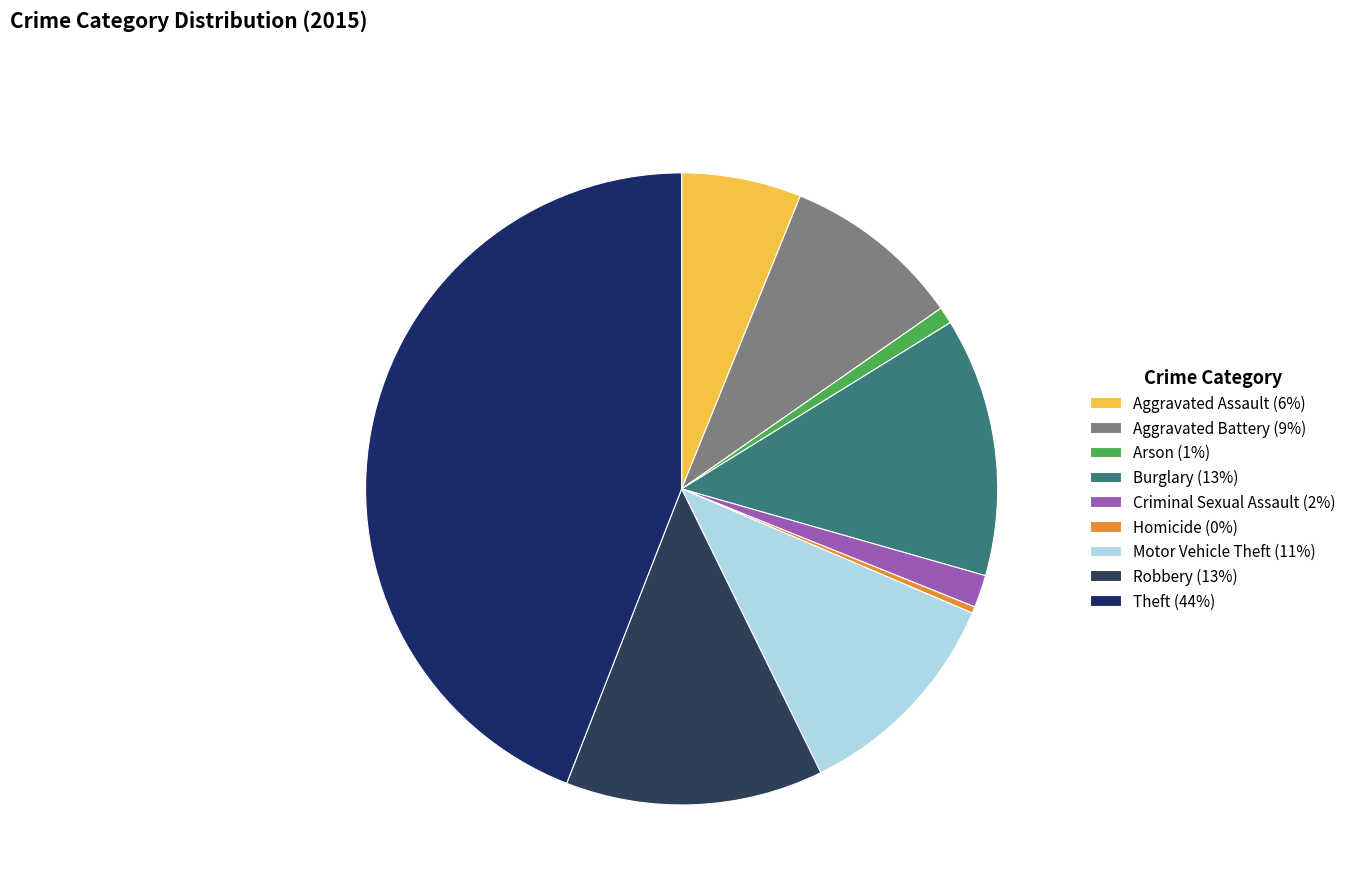

To the nearest percent, what is the difference between the largest and smallest slice percentages?

44%